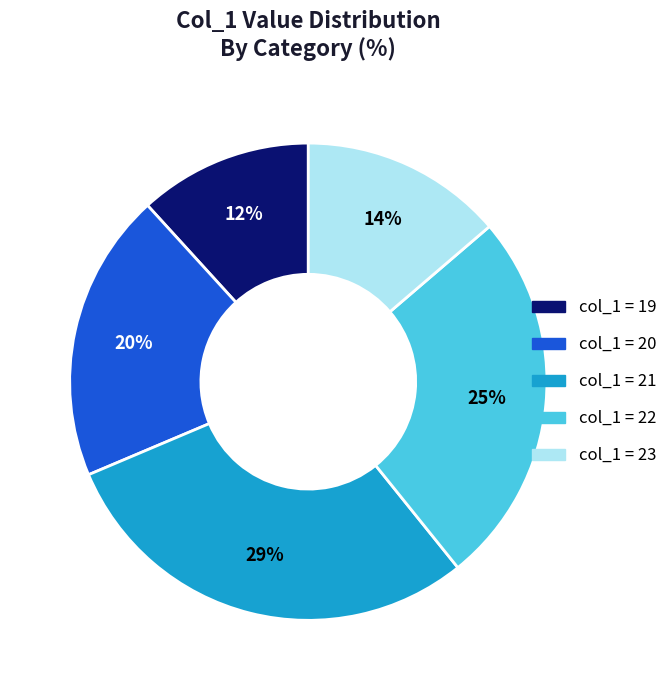

Is there any slice that represents more than half of the pie?

No